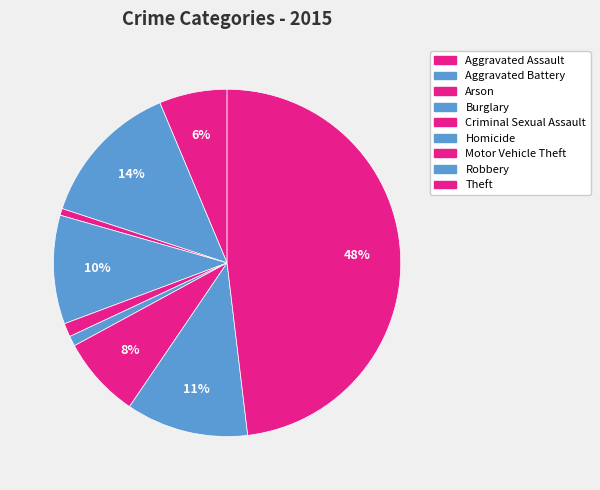

To the nearest percent, what is the difference between the Aggravated Assault and Burglary slice percentages?

4%